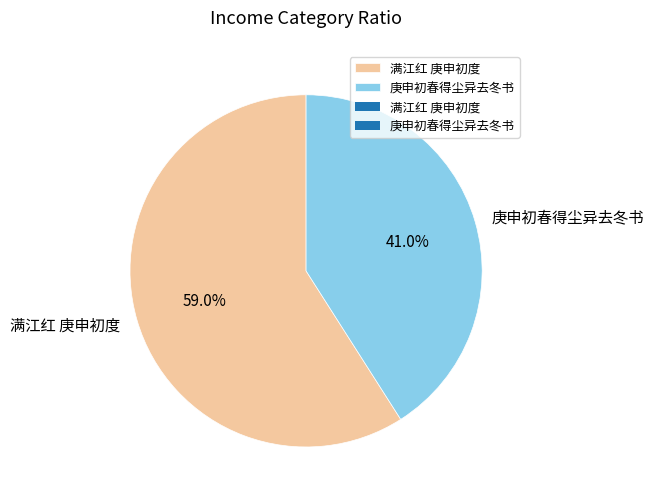

Is the sum of 庚申初春得尘异去冬书 and 满江红 庚申初度 greater than half?

Yes